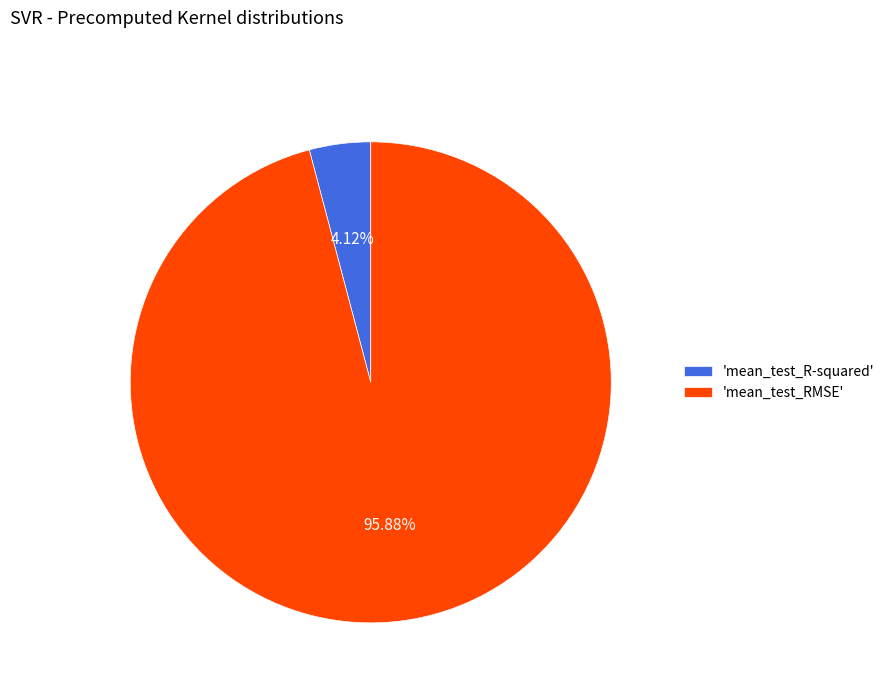

Do 'mean_test_R-squared' and 'mean_test_RMSE' together represent more than half of the pie?

Yes